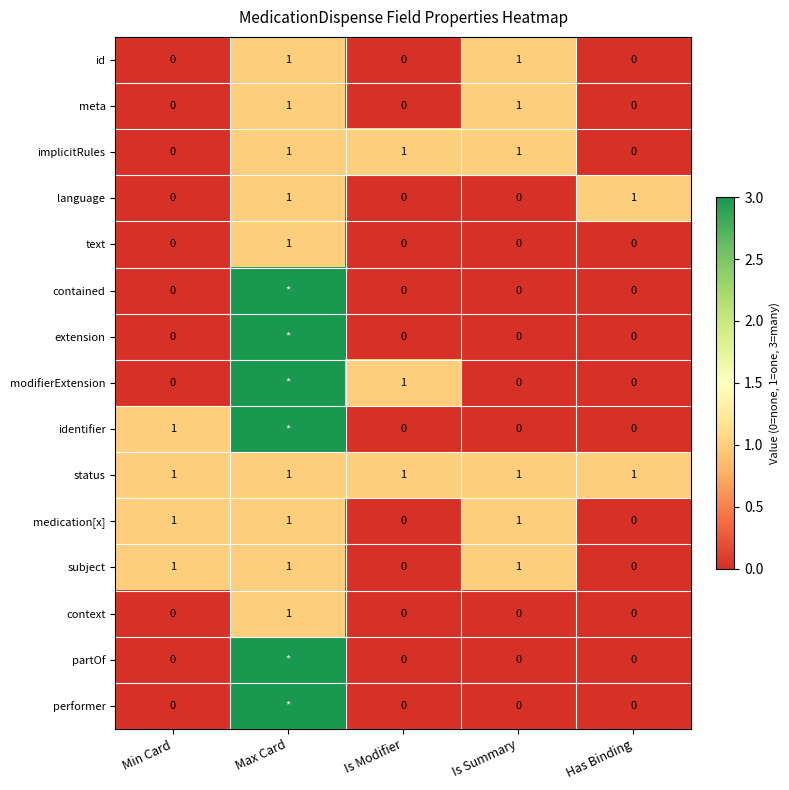

What is the total value across all series at Is Modifier?

3